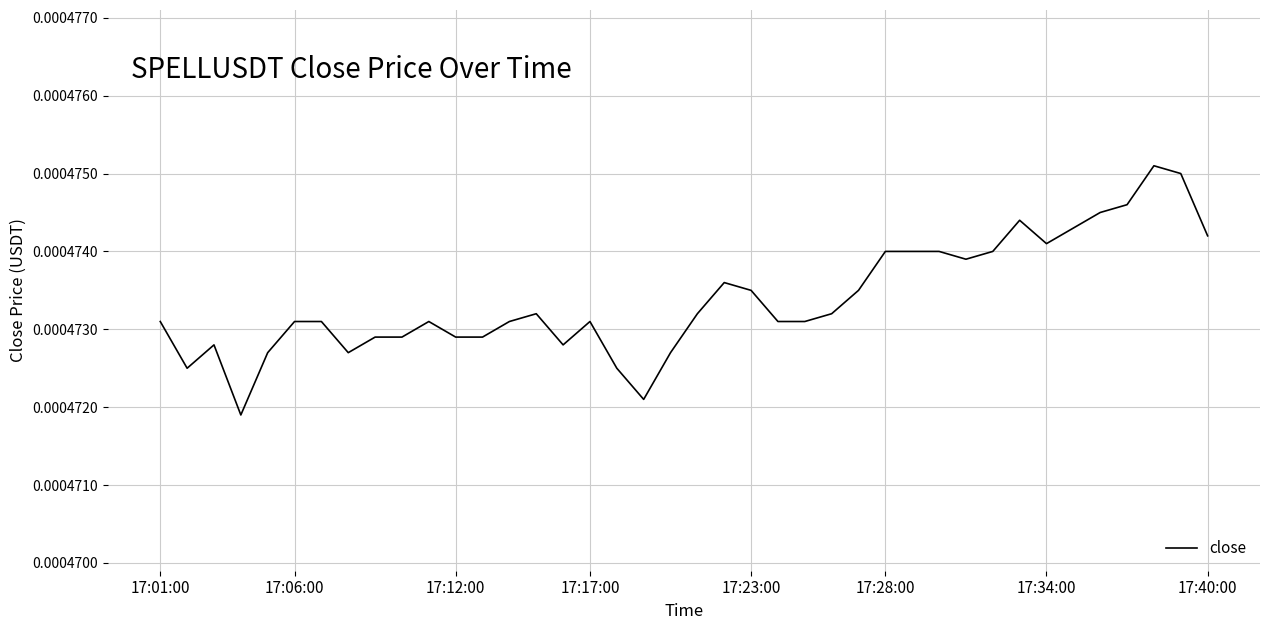

List the labels in order of value, largest first.

37, 38, 36, 35, 32, 34, 39, 33, 27, 28, 29, 31, 30, 21, 22, 26, 14, 20, 25, 17:01:00, 17:28:00, 17:34:00, 10, 13, 16, 23, 24, 8, 9, 11, 12, 17:12:00, 15, 17:23:00, 17:40:00, 19, 17:06:00, 17, 18, 17:17:00